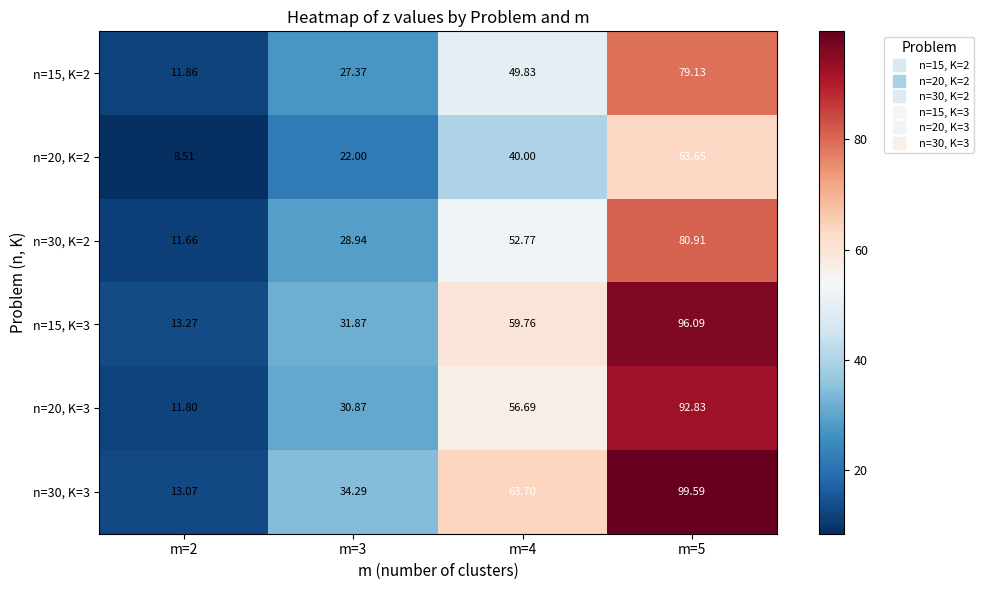

Is the value of n=20, K=2 at m=3 greater than the value of n=20, K=3 at m=4?

No